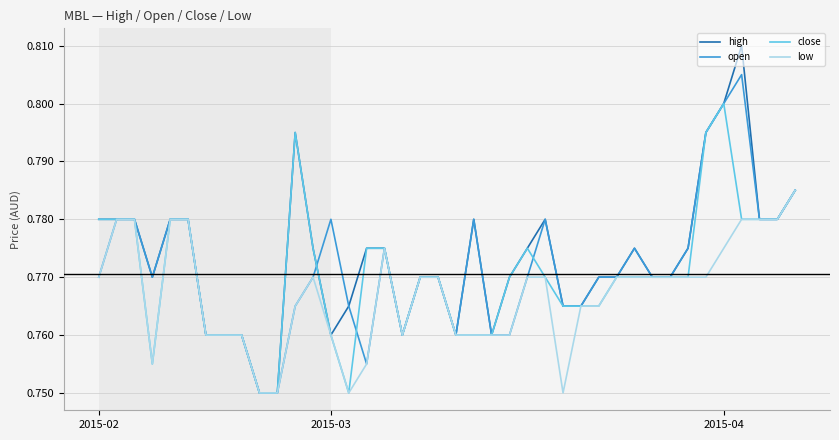

Which series has the largest range (max minus min)?

high